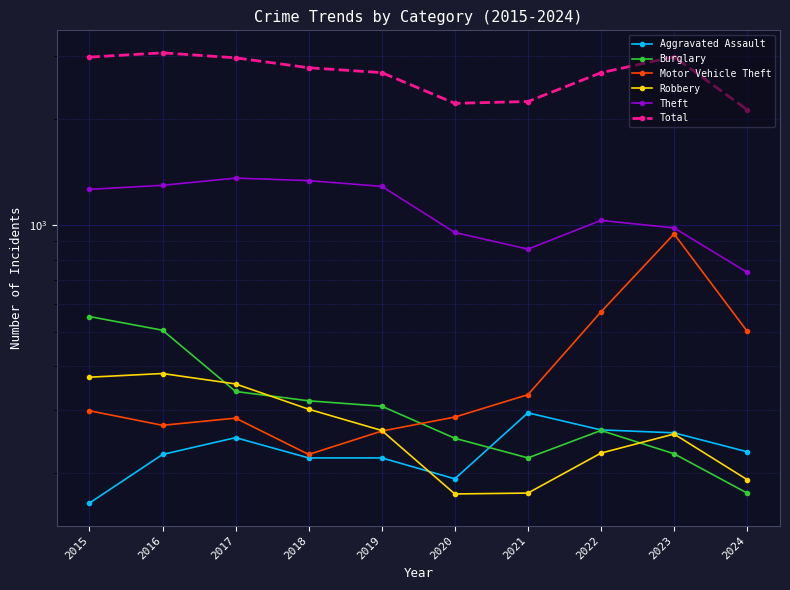

At 2023, list the series in order from largest to smallest.

Total, Theft, Motor Vehicle Theft, Aggravated Assault, Robbery, Burglary